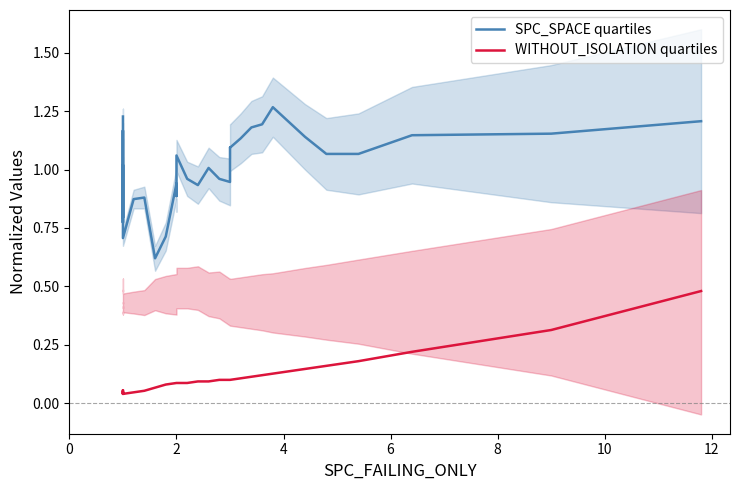

Is this an area chart (filled region under the line)?

No